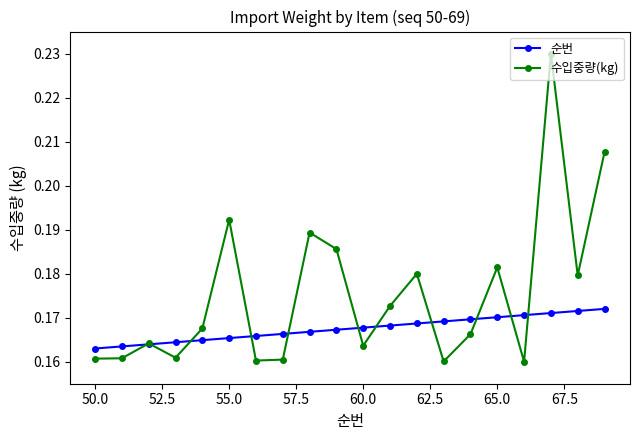

Rank the series by their maximum value, from lowest to highest.

순번, 수입중량(kg)